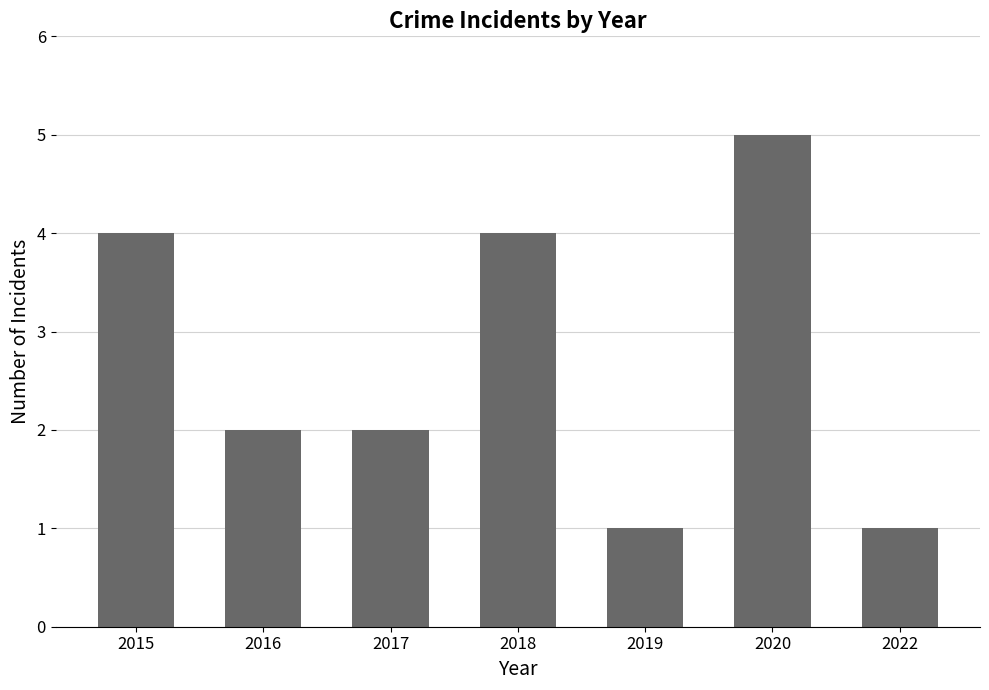

Which has a higher value, 2019 or 2017?

2017